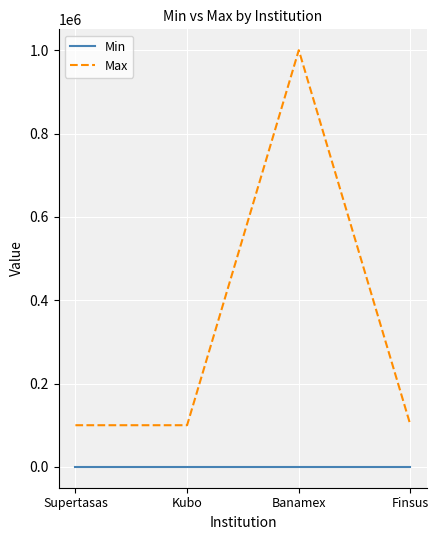

True or false: Min and Max cross at least once.

False